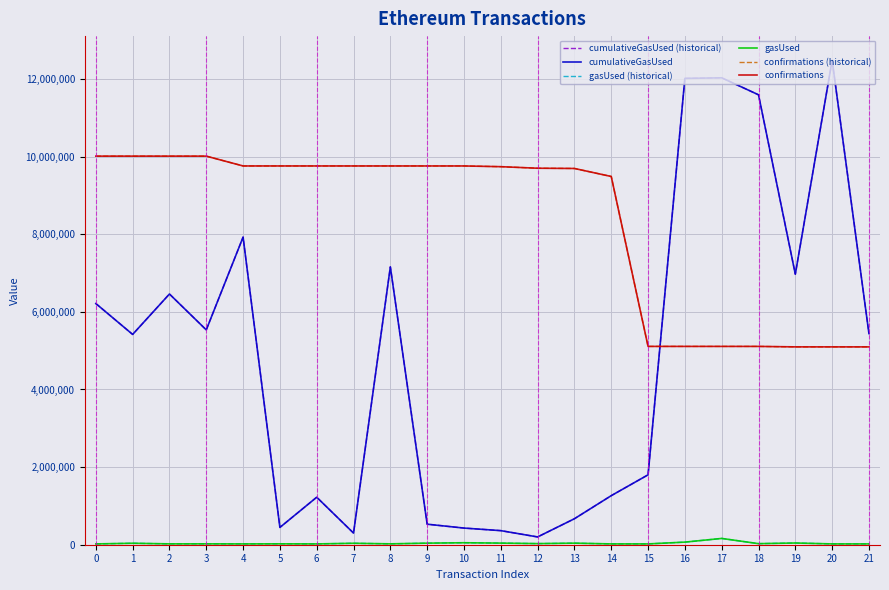

Does the chart display data point markers on the line(s)?

No